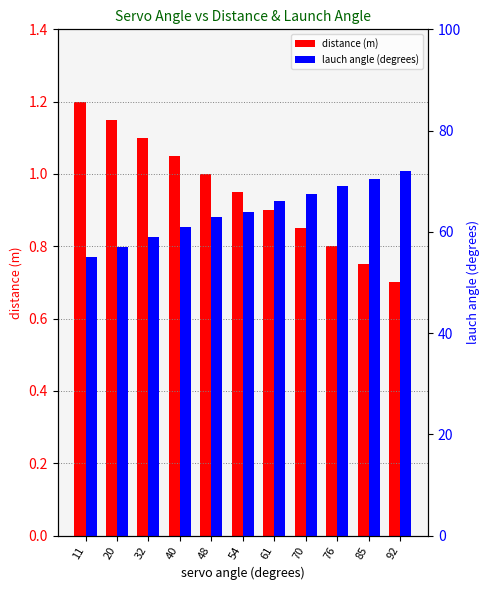

Where is distance (m) nearest to the value 0?

92